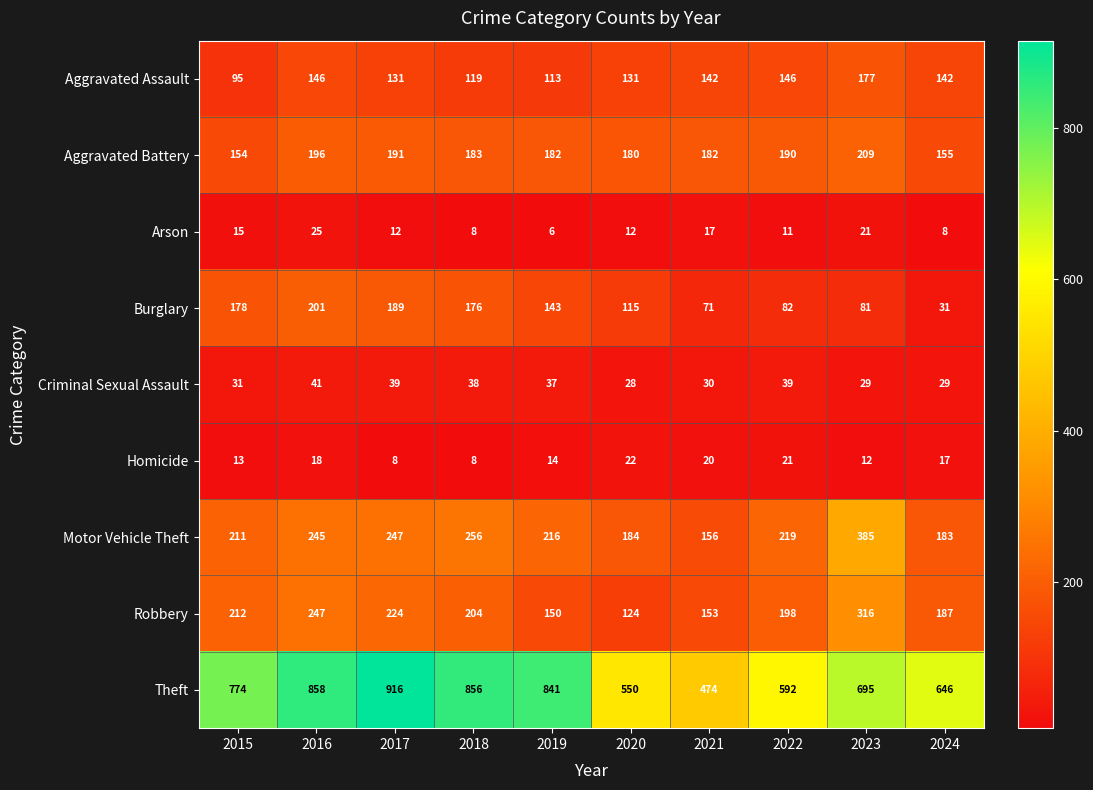

What is the sum of all Aggravated Battery values?

1822